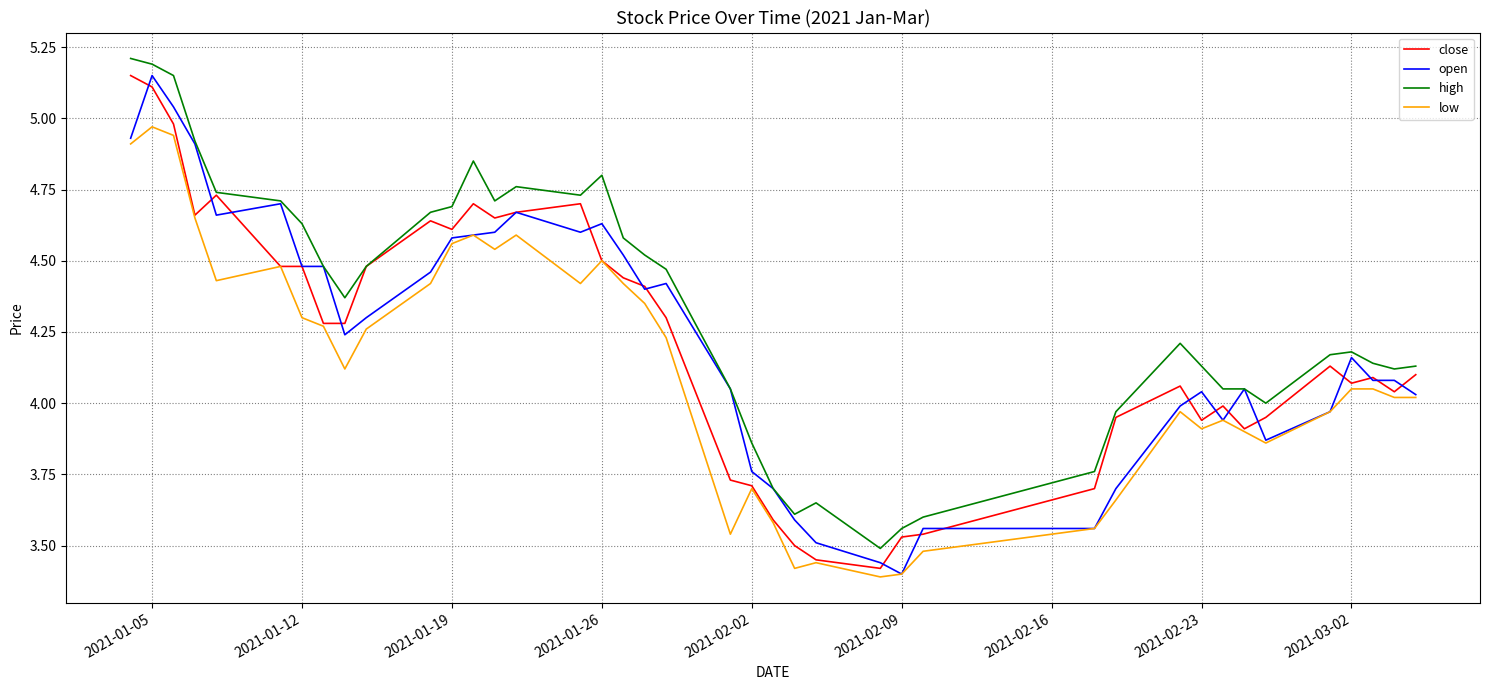

Which series has the largest total across all categories?

high